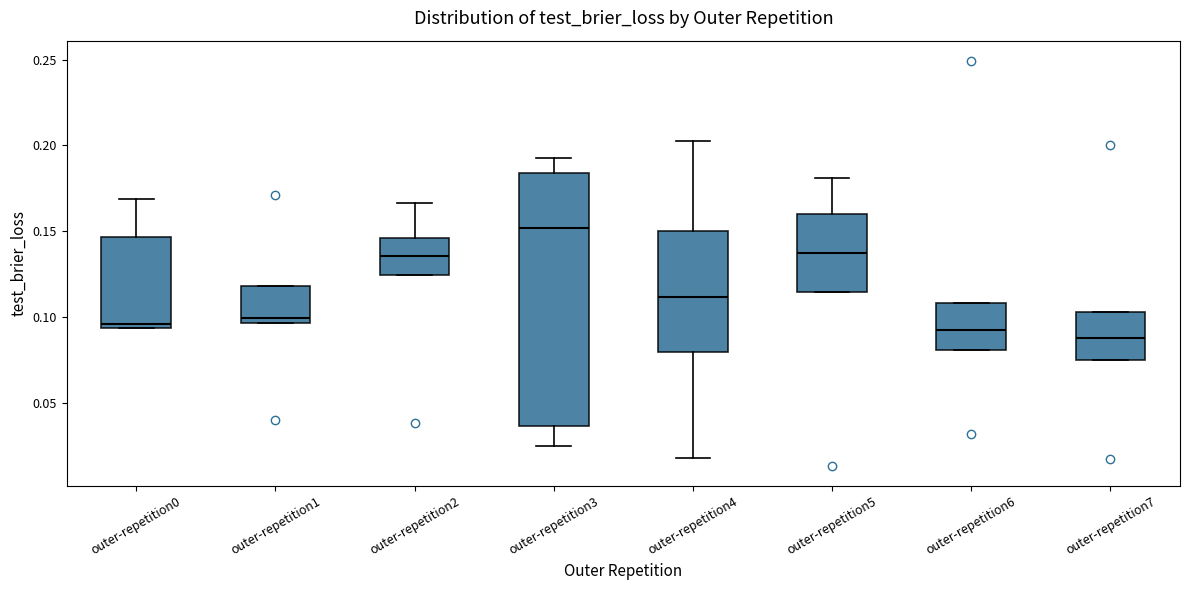

Reading left to right, read every box against the y-axis: the position of its median line, the range the box covers, and the ends of its whiskers. The values are not printed on the chart, so give them approximately, as read against the axis.

outer-repetition0: median 0.095 (just above the box's lower edge), box 0.095 to 0.145, whiskers 0.095 to 0.170
outer-repetition1: median 0.100, box 0.095 to 0.120, whiskers 0.095 to 0.120
outer-repetition2: median 0.135, box 0.125 to 0.145, whiskers 0.125 to 0.165
outer-repetition3: median 0.150, box 0.035 to 0.185, whiskers 0.025 to 0.195
outer-repetition4: median 0.110, box 0.080 to 0.150, whiskers 0.020 to 0.200
outer-repetition5: median 0.140, box 0.115 to 0.160, whiskers 0.115 to 0.180
outer-repetition6: median 0.095, box 0.080 to 0.110, whiskers 0.080 to 0.110
outer-repetition7: median 0.090, box 0.075 to 0.105, whiskers 0.075 to 0.105